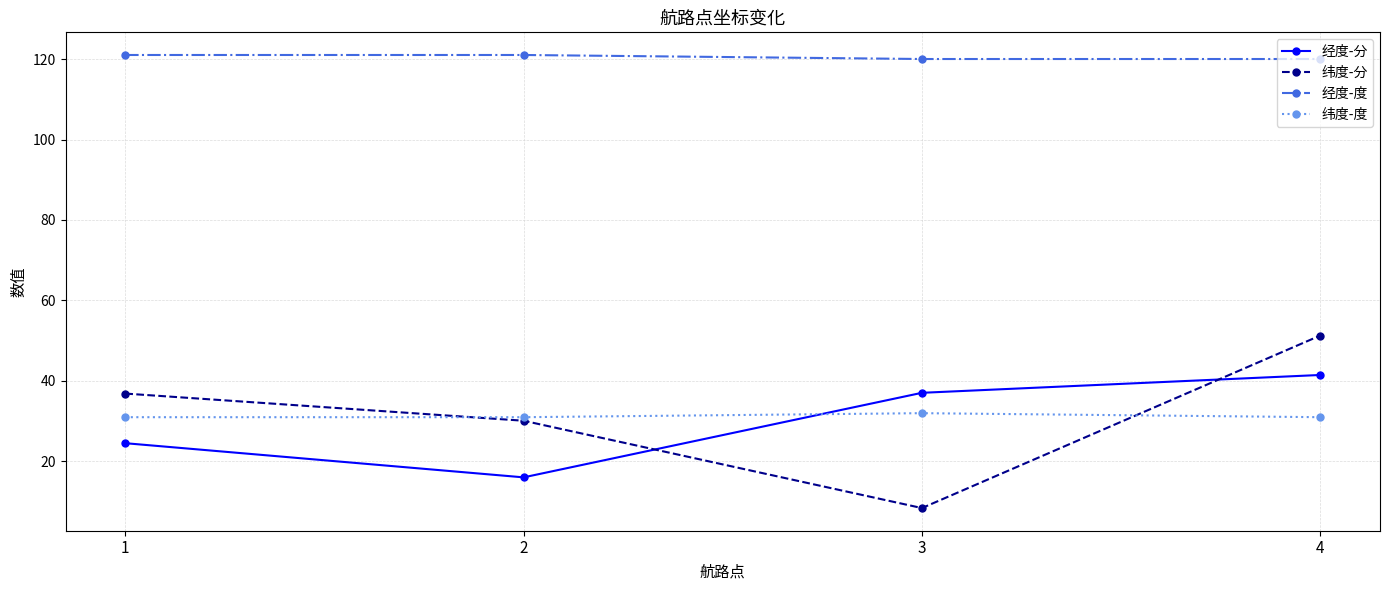

At 1, list the series in order from largest to smallest.

经度-度, 纬度-分, 纬度-度, 经度-分